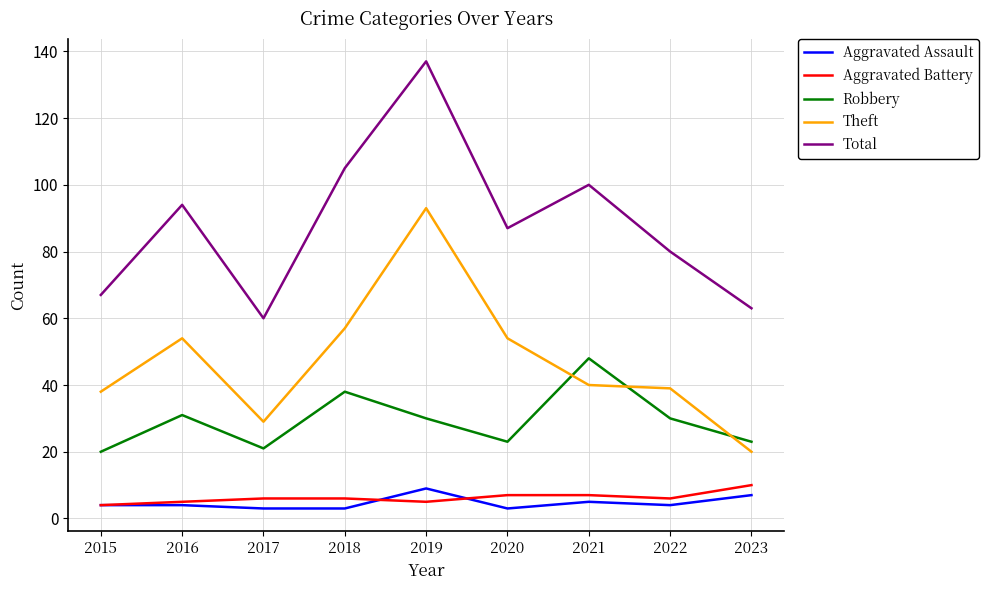

True or false: Robbery has a value of 23 at 2020.

True